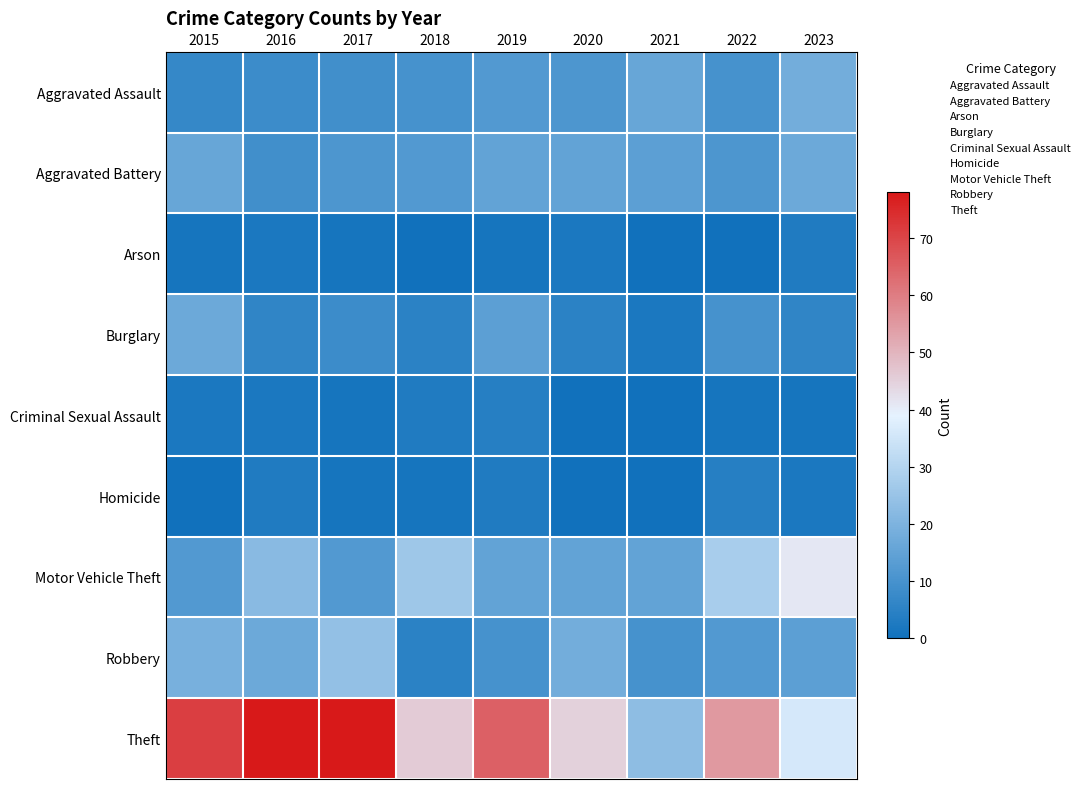

Count the number of data series in this chart.

9